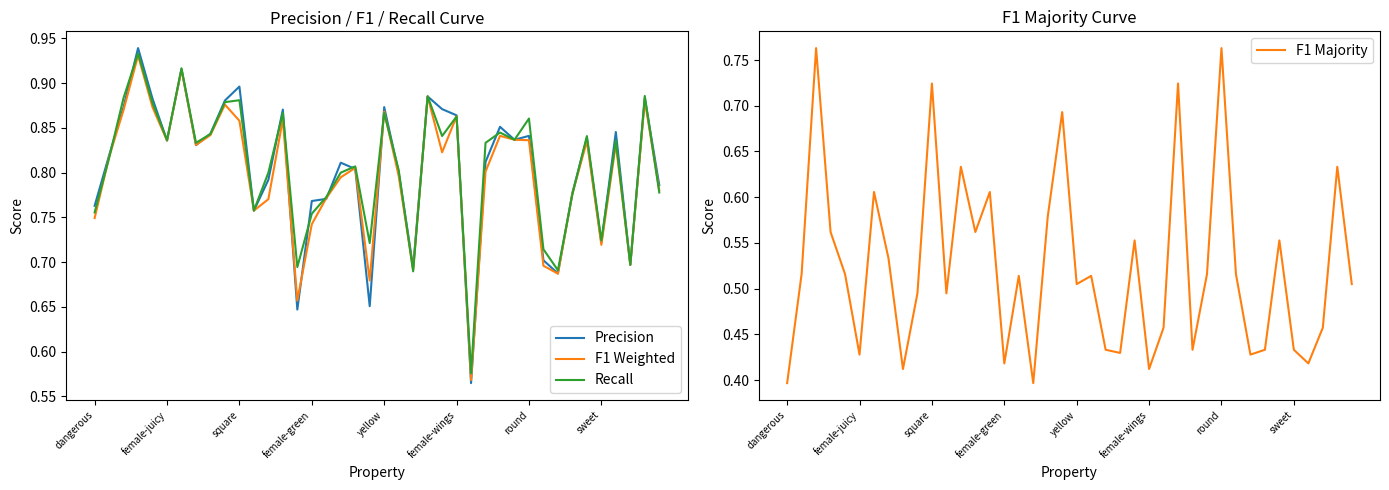

True or false: Precision has a value of 1.2 at square.

False